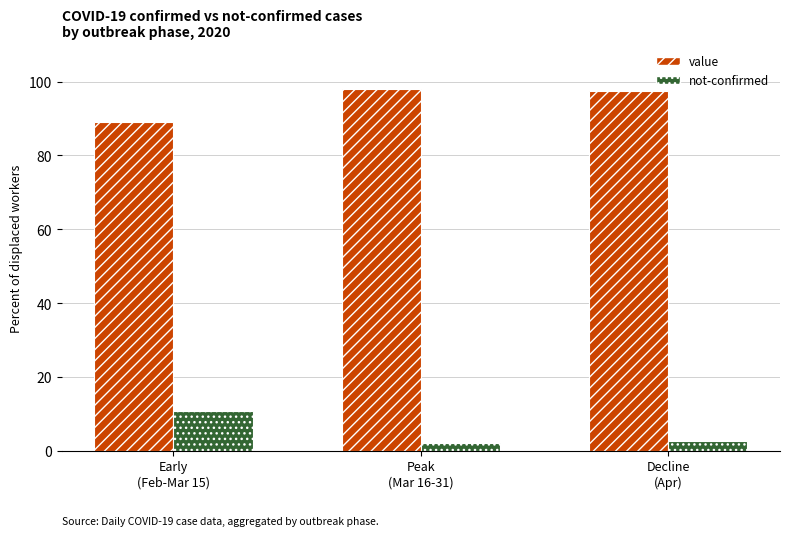

Read the value value at Early
(Feb-Mar 15).

89.1